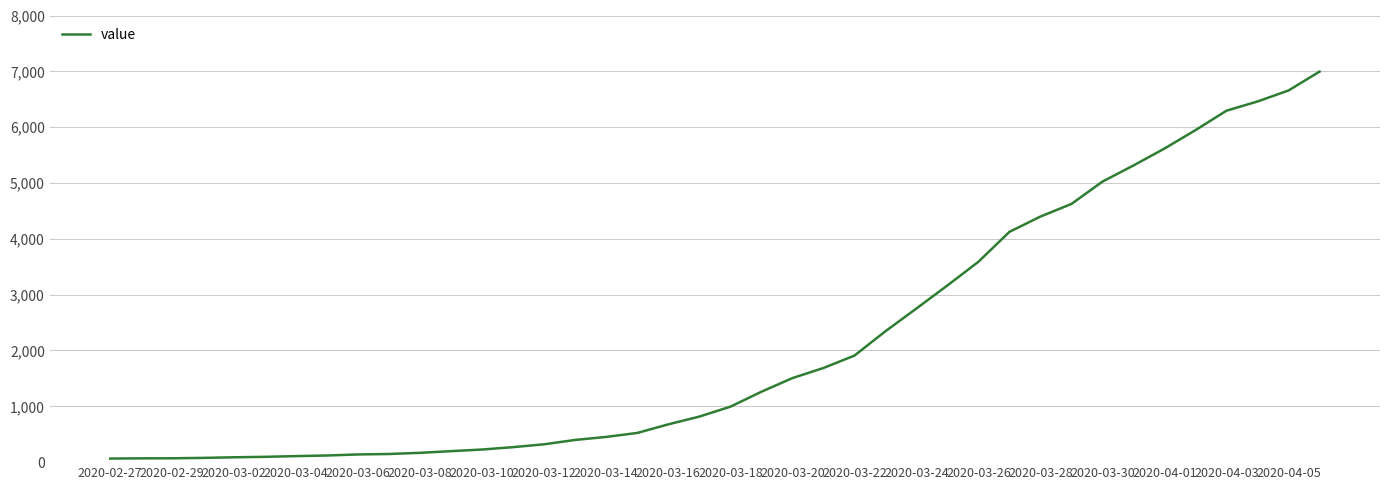

What is the maximum value shown in the chart?

6995